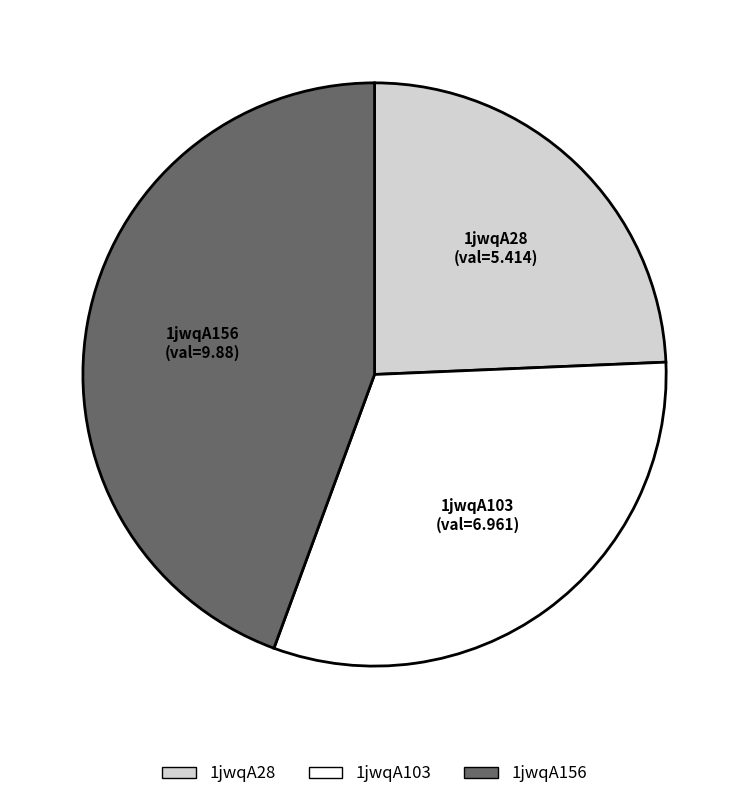

How many segments does this pie chart have?

3